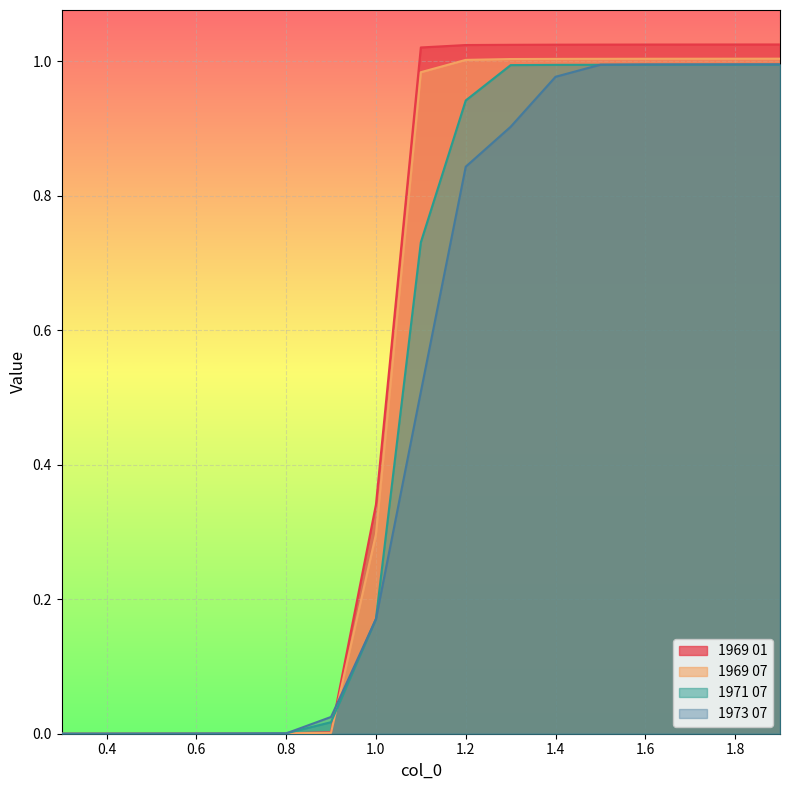

What is the difference between the maximum and minimum values in the 1971 07 series?

1.0